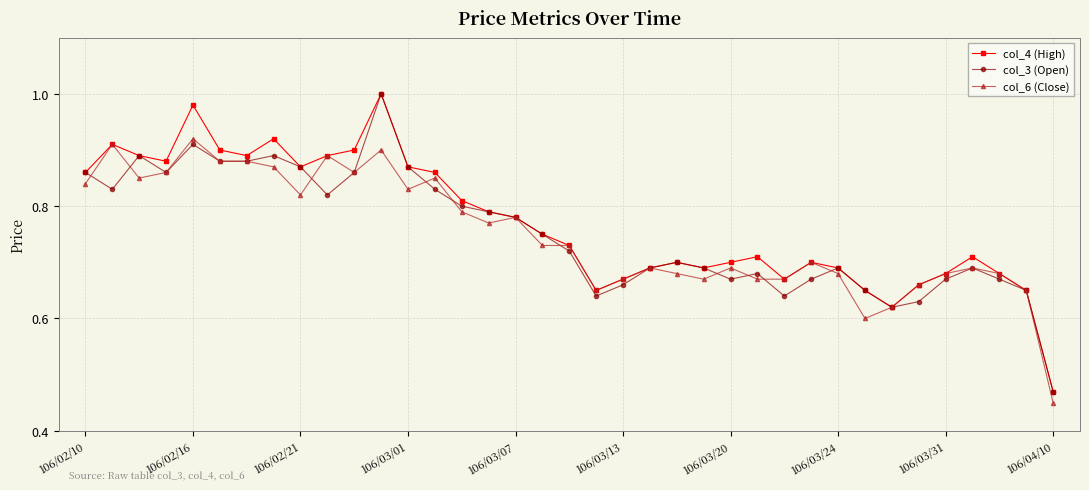

At how many categories does at least one series exceed 0?

37